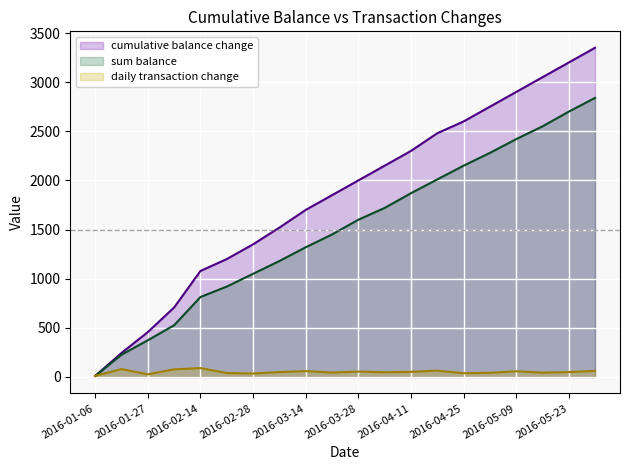

What are all the series names shown in the legend?

cumulative balance change, sum balance, daily transaction change